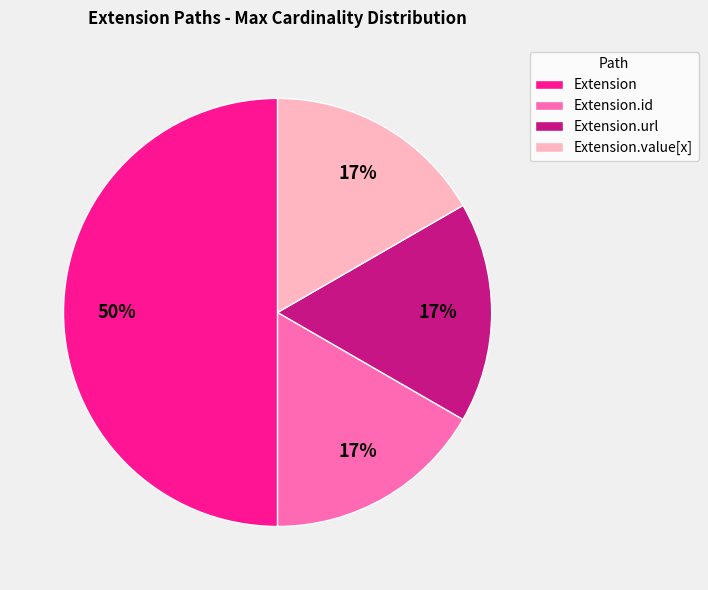

Does Extension.url account for over 50% of the chart?

No